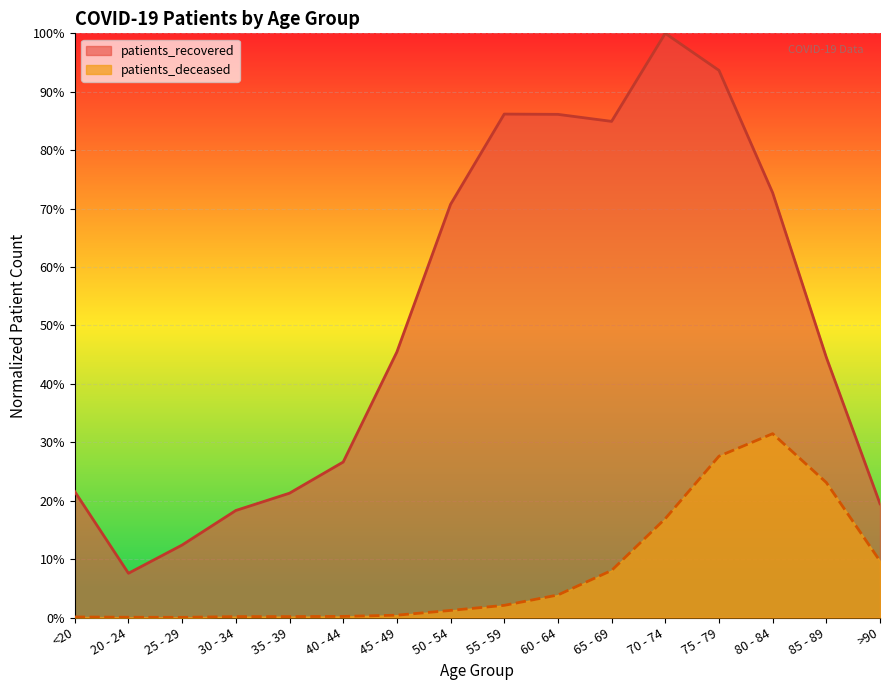

How many interior local valleys does the patients_recovered series have?

2